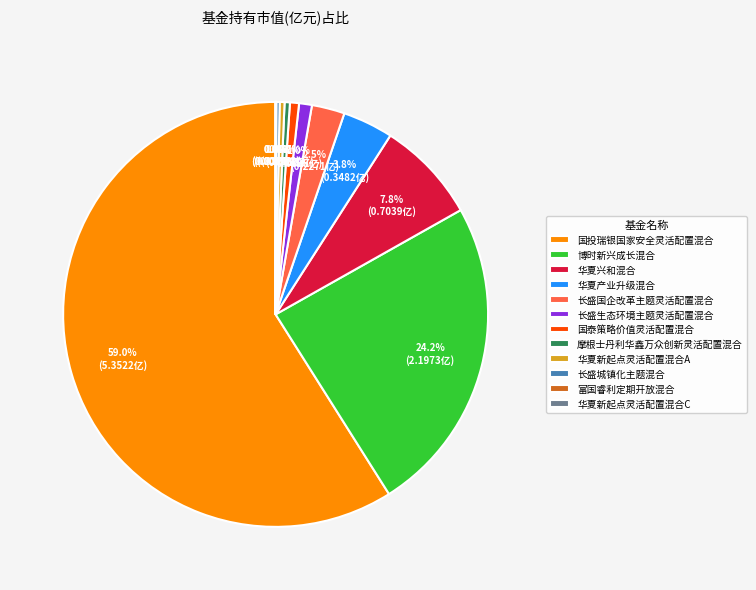

To the nearest percent, what is the combined percentage of 国投瑞银国家安全灵活配置混合 and 华夏产业升级混合?

63%